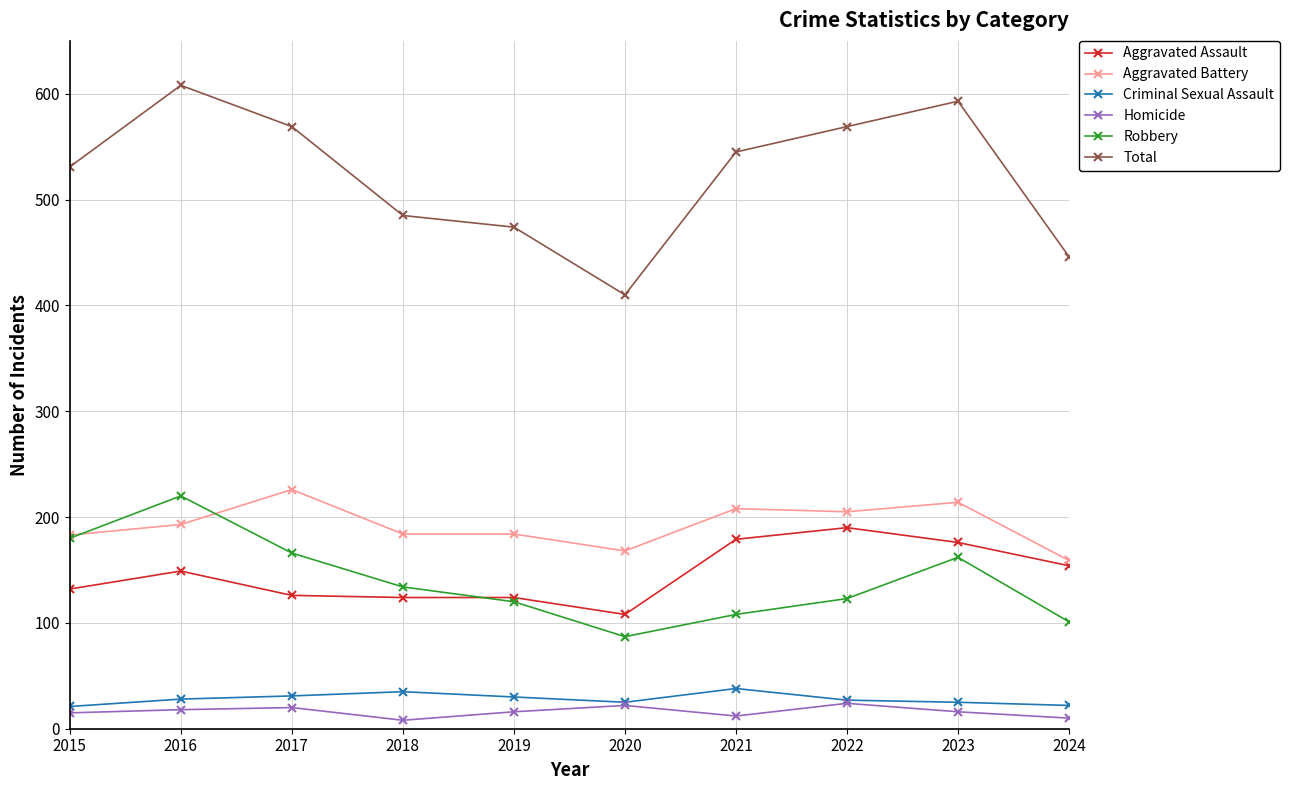

How many values in the Aggravated Battery series are below 193?

5